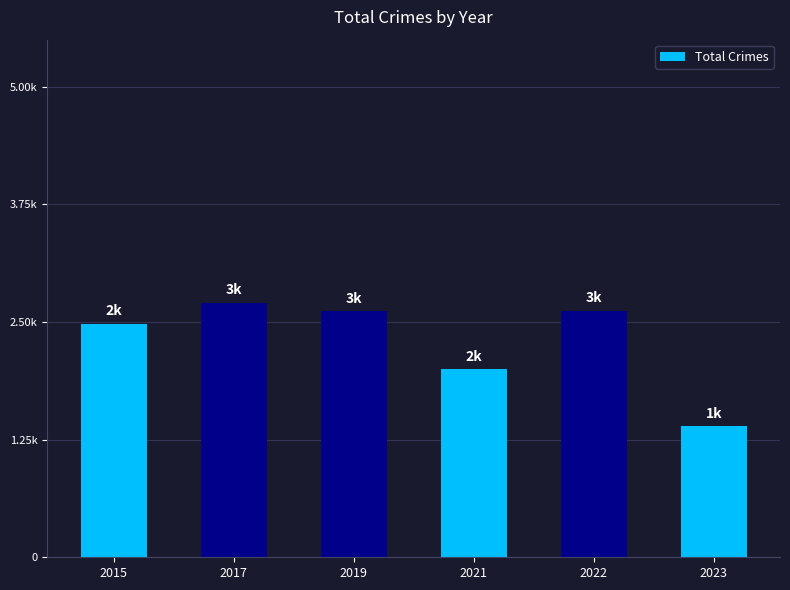

At which category does the chart reach its peak across all series?

2017